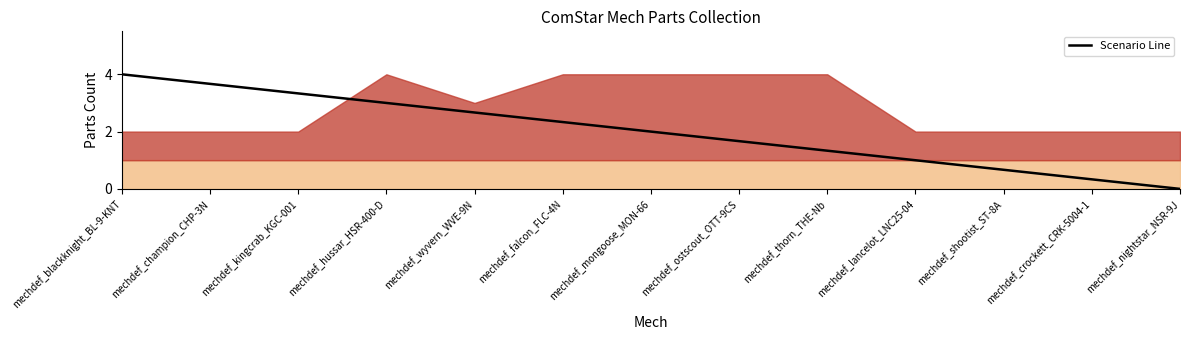

What position from the right is mechdef_champion_CHP-3N?

12